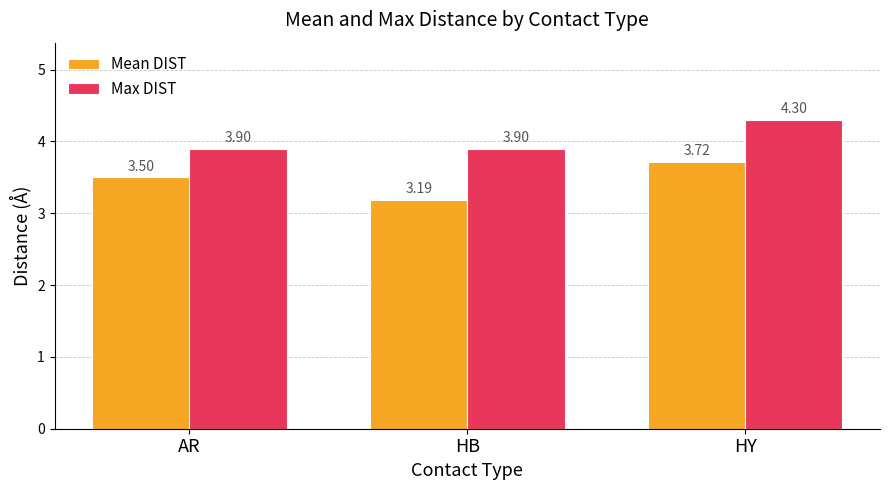

True or false: Max DIST has a value of 3.9 at AR.

True